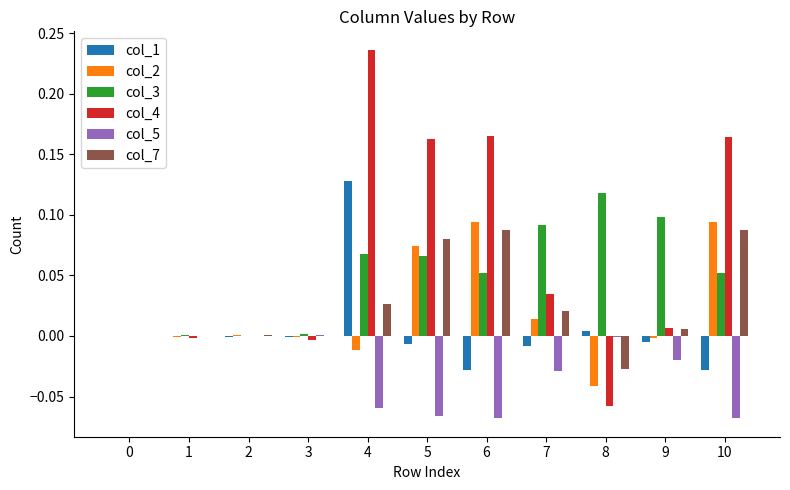

Which category has the highest value in the col_4 series?

4